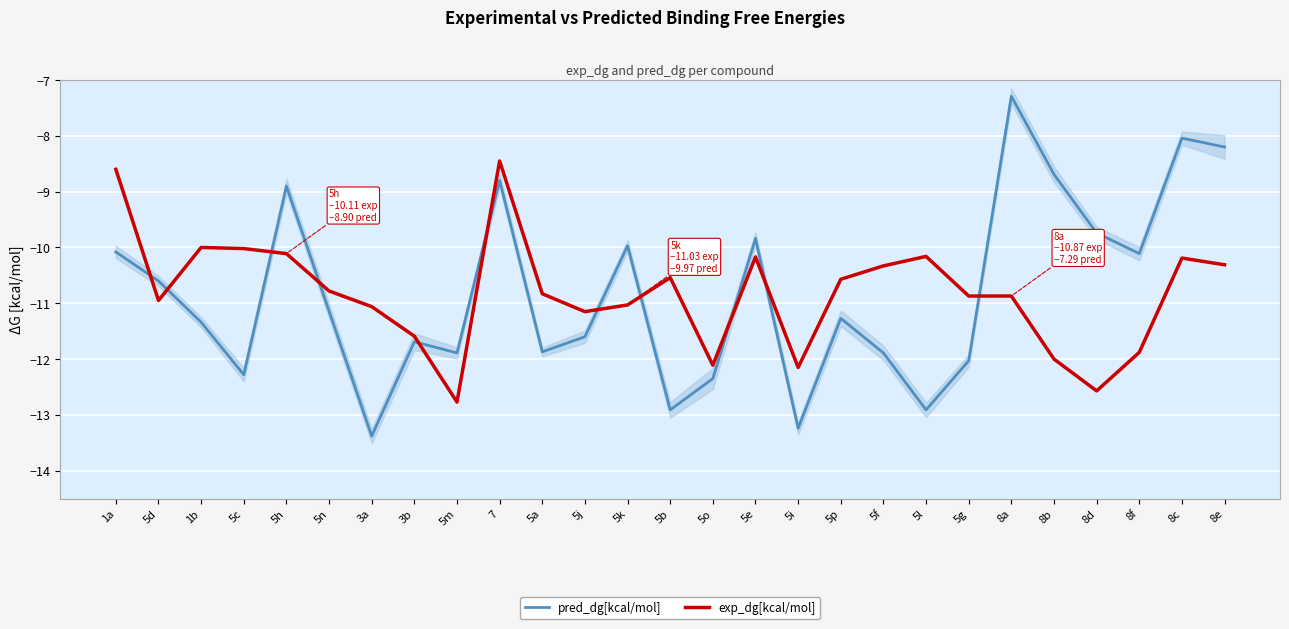

Rank the categories by pred_dg[kcal/mol] value from lowest to highest.

3a, 5i, 5b, 5l, 5o, 5c, 5g, 5m, 5f, 5a, 3b, 5j, 1b, 5p, 5n, 5d, 8f, 1a, 5k, 5e, 8d, 5h, 7, 8b, 8e, 8c, 8a